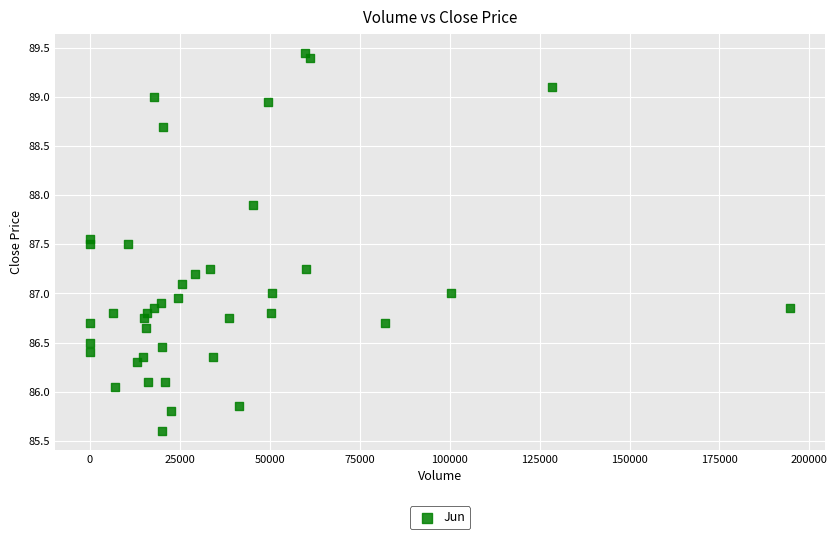

What is the range of Y values (max minus min)?

3.8